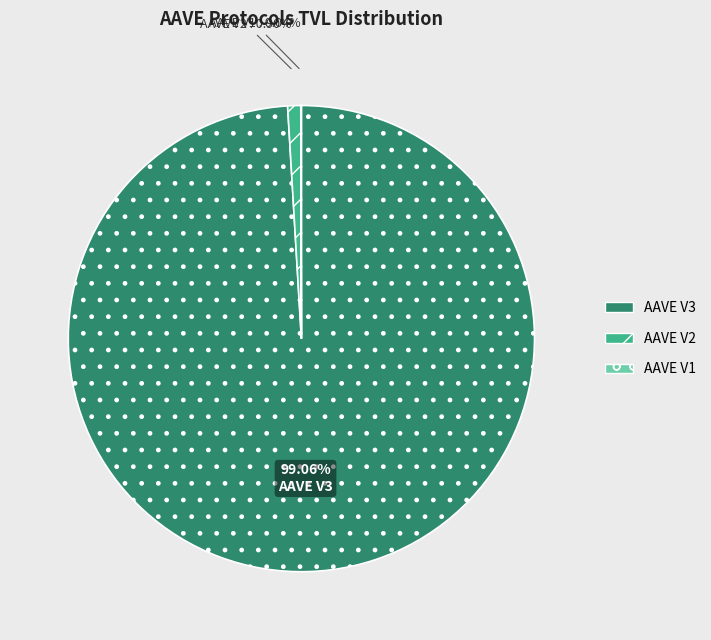

Does any single category account for the majority?

Yes